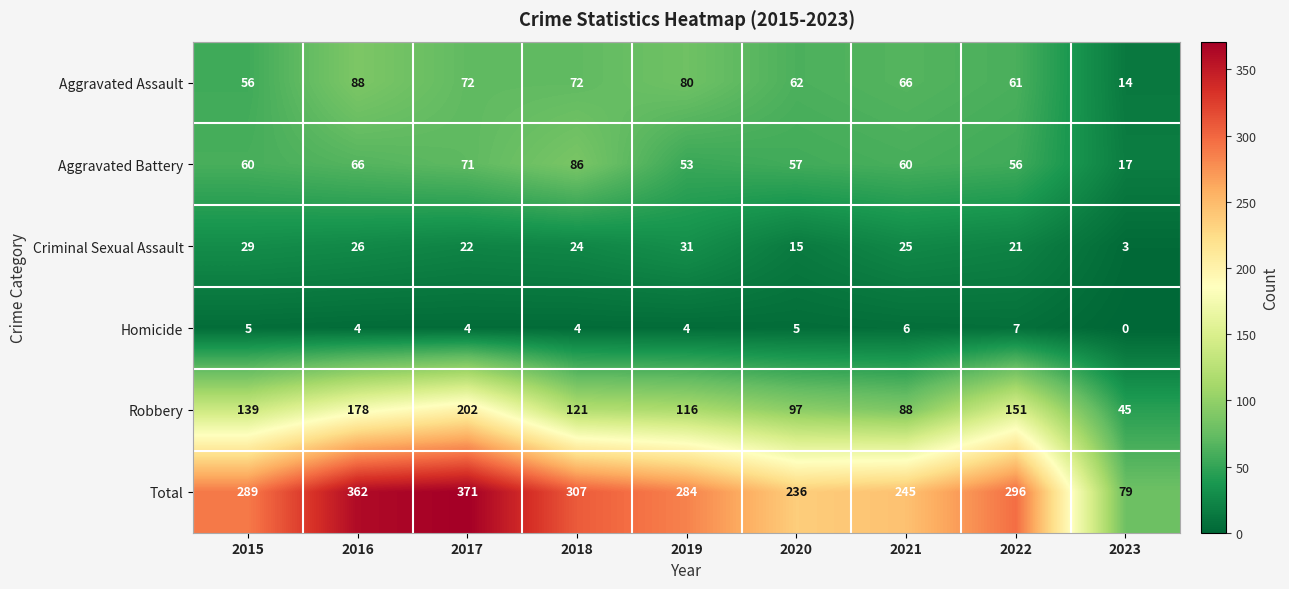

Is the value of Aggravated Assault at 2021 greater than the value of Robbery at 2019?

No